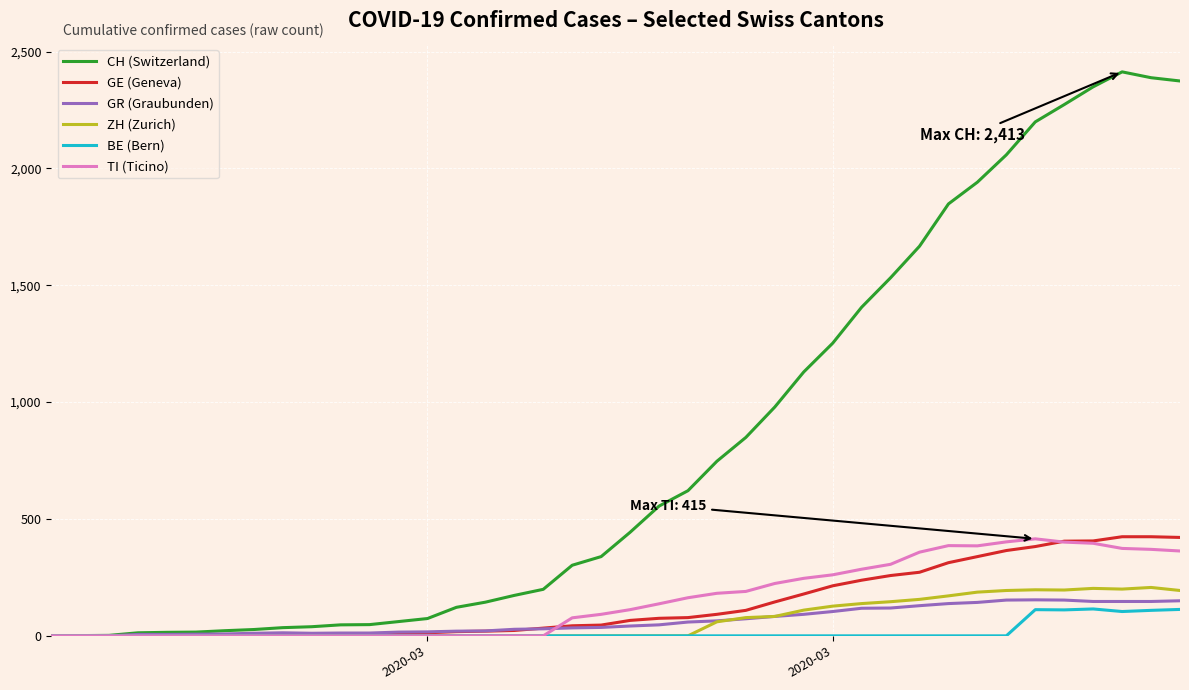

Which series has the largest range (max minus min)?

CH (Switzerland)